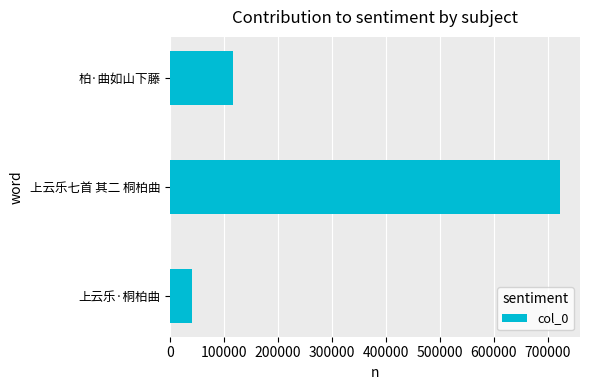

How many values are between 41212 and 723798?

3